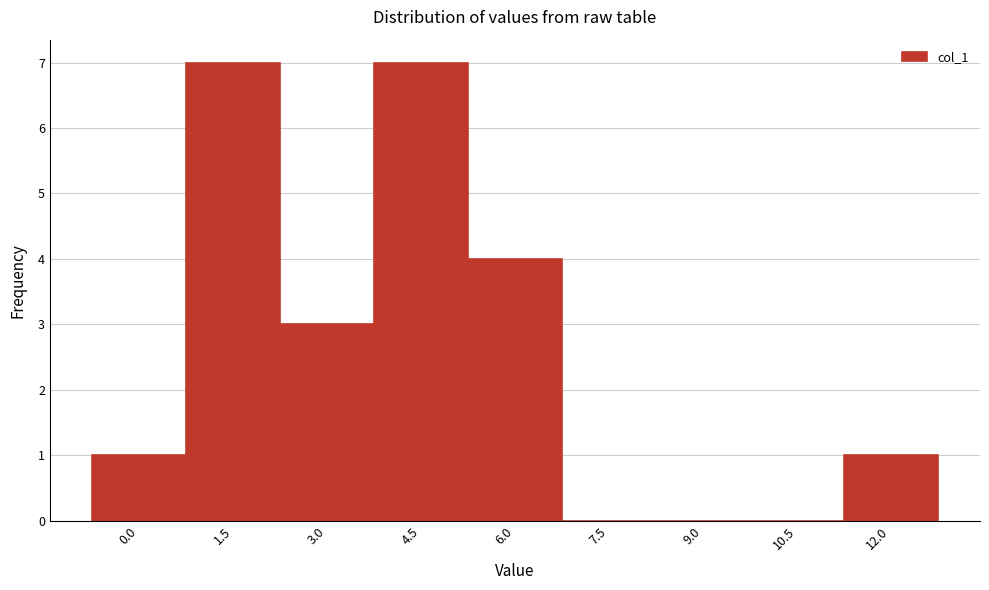

Reading left to right, extract all data points from this chart.

0.0=1	1.5=7	3.0=3	4.5=7	6.0=4	7.5=0	9.0=0	10.5=0	12.0=1